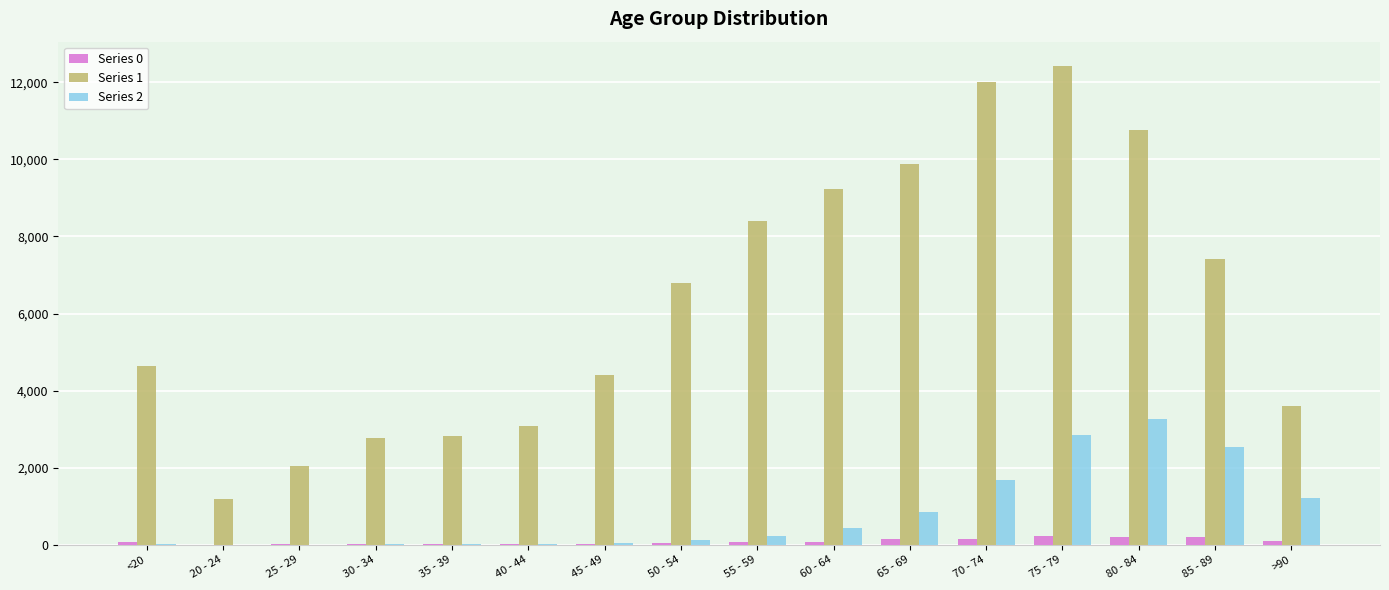

What is the sum of the Series 1 values at >90 and 80 - 84?

14368